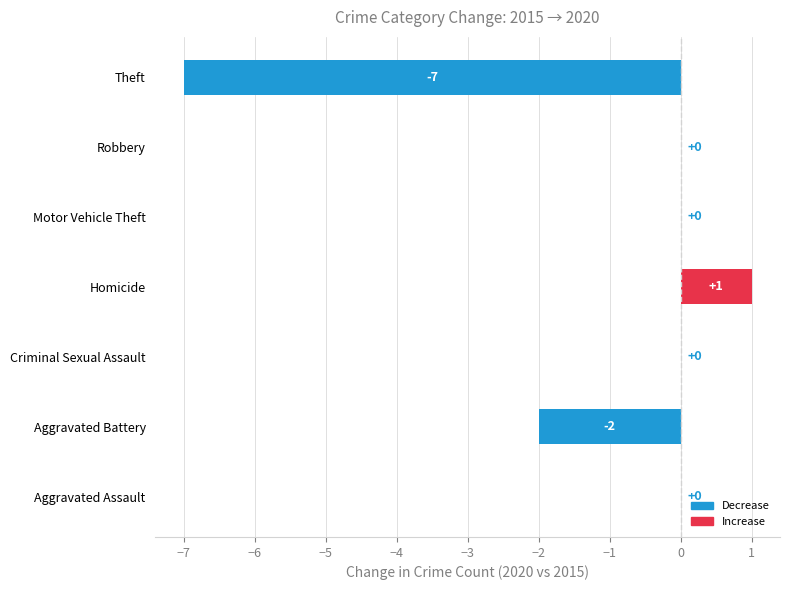

Between Motor Vehicle Theft and Aggravated Battery, which is larger?

Motor Vehicle Theft